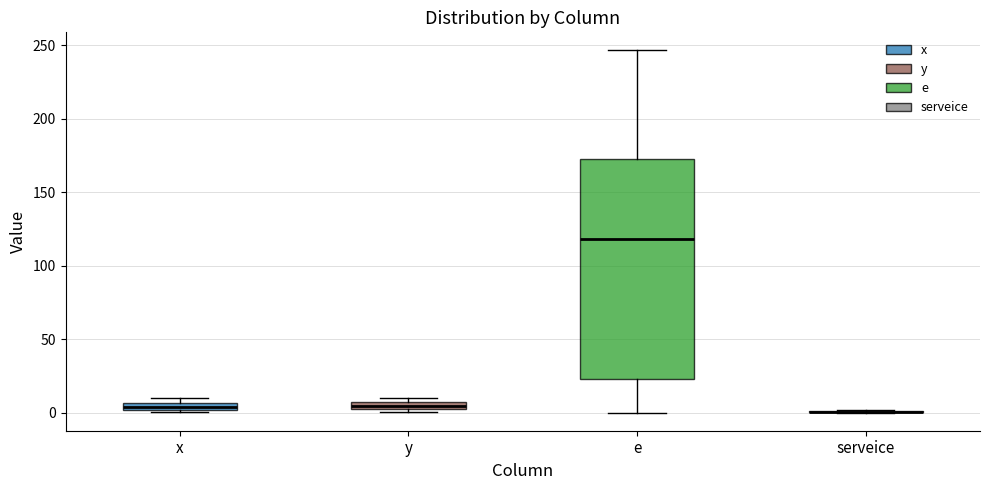

Which box is the tallest, from its lower edge to its upper edge?

e